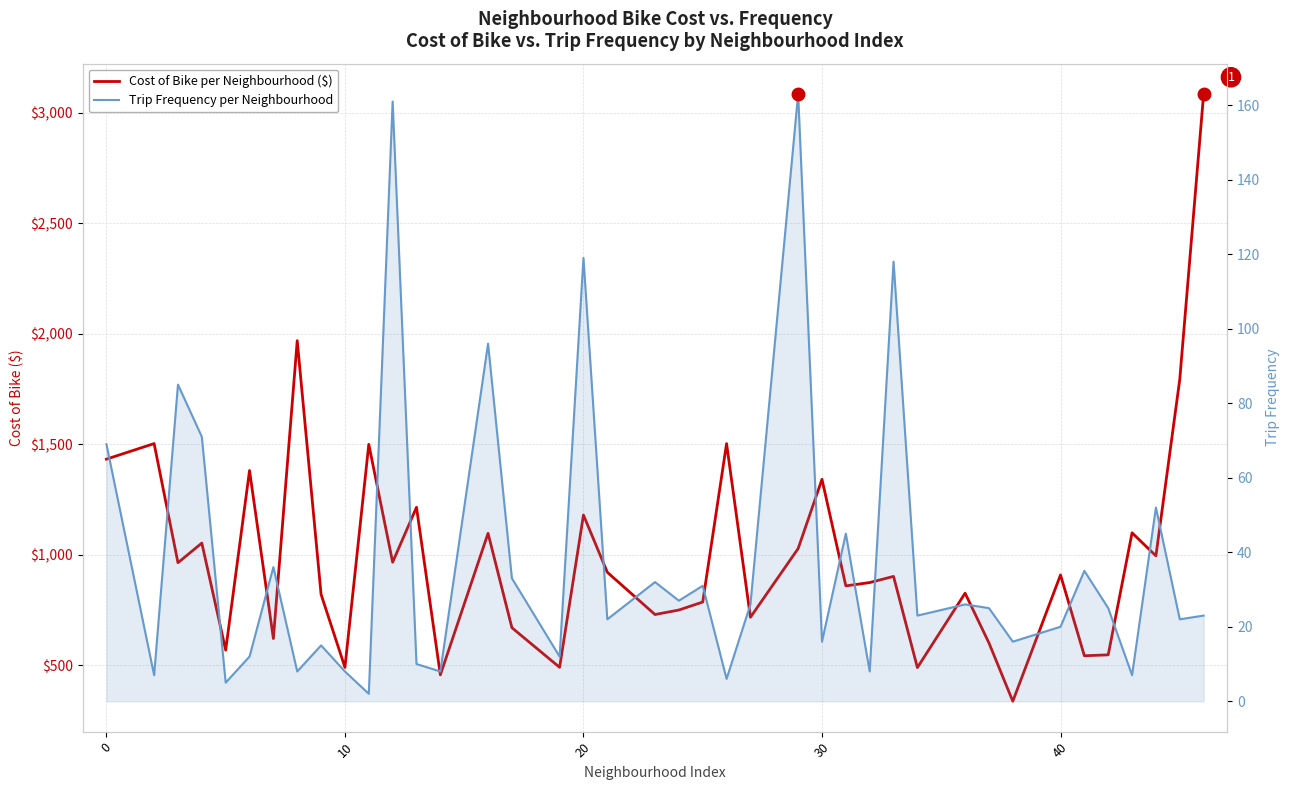

Rank the series by their average value, from lowest to highest.

Trip Frequency per Neighbourhood, Cost of Bike per Neighbourhood ($)